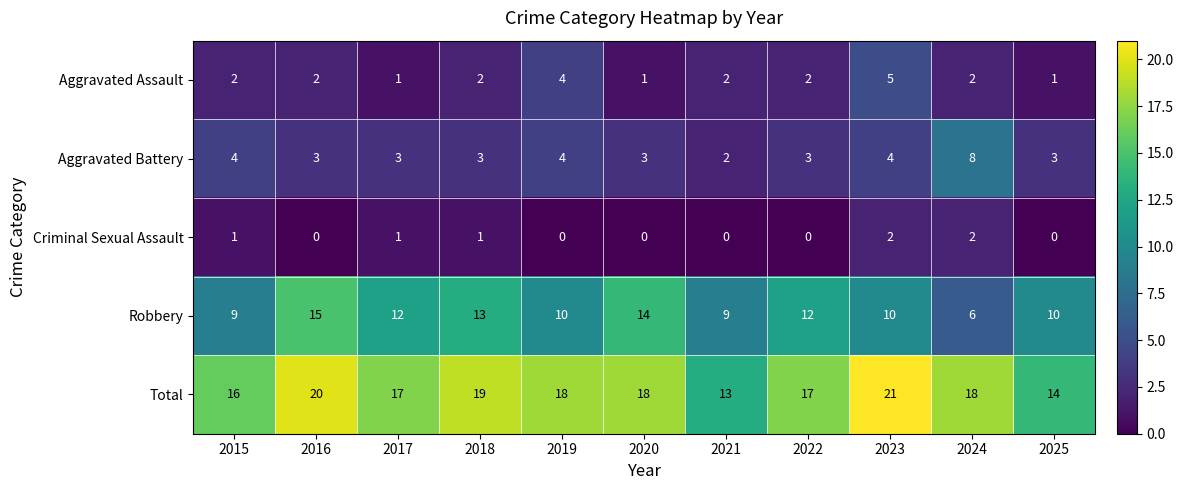

How many categories are shown in the chart?

11